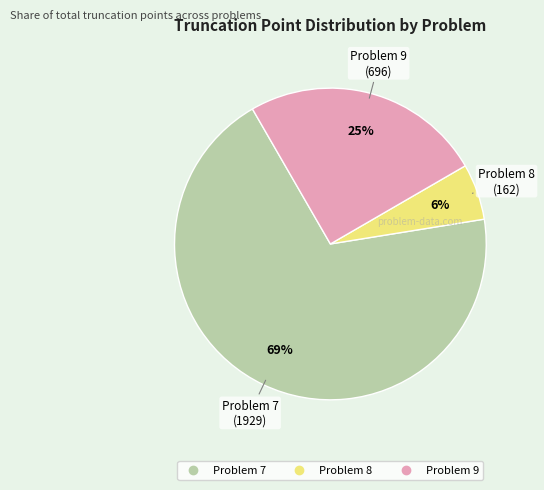

To the nearest percent, what percentage of the pie is Problem 7?

69%